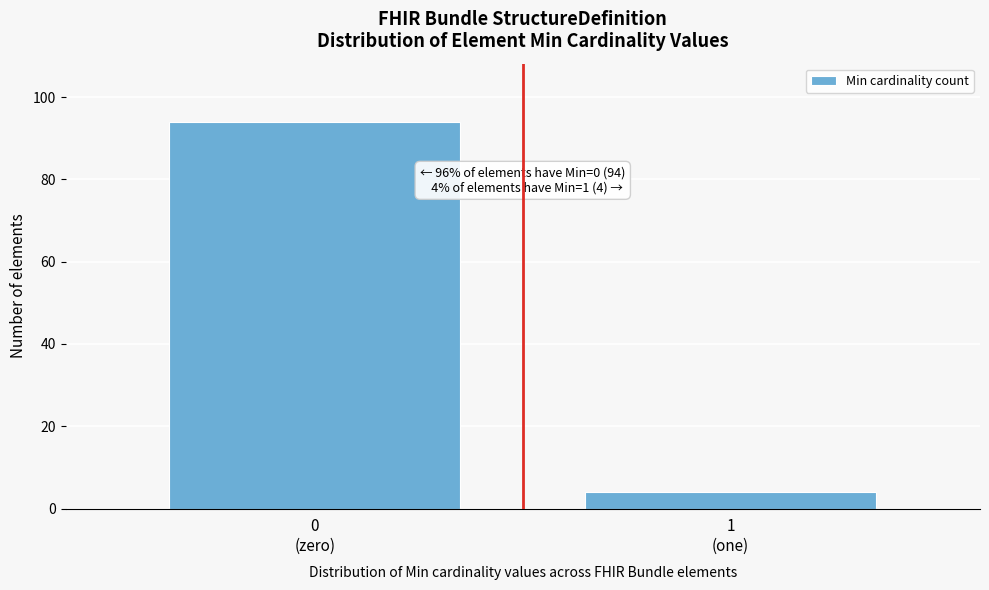

Reading left to right, extract all data points from this chart.

94	4